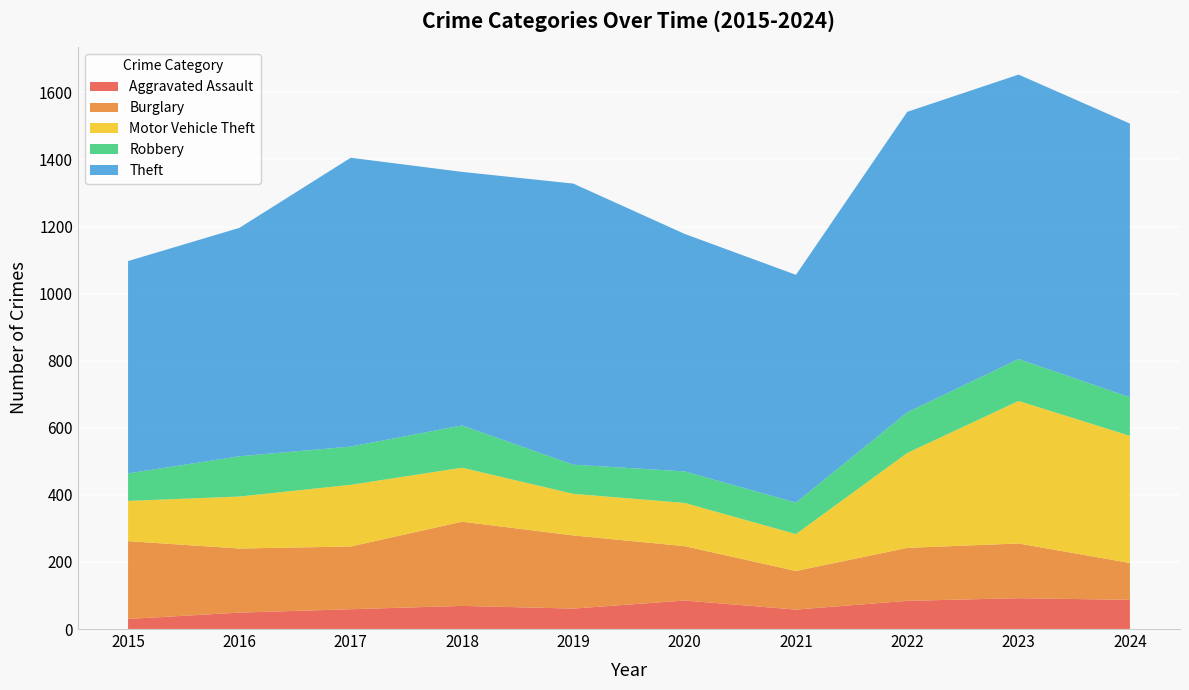

Reading left to right, list all the values displayed in this chart.

Aggravated Assault: 2015=30	2016=49	2017=59	2018=69	2019=61	2020=85	2021=58	2022=84	2023=92	2024=87
Burglary: 2015=232	2016=191	2017=187	2018=251	2019=218	2020=162	2021=115	2022=158	2023=163	2024=110
Motor Vehicle Theft: 2015=120	2016=155	2017=184	2018=161	2019=124	2020=129	2021=110	2022=283	2023=425	2024=379
Robbery: 2015=82	2016=120	2017=114	2018=126	2019=87	2020=94	2021=94	2022=121	2023=125	2024=115
Theft: 2015=633	2016=681	2017=861	2018=756	2019=838	2020=708	2021=679	2022=896	2023=848	2024=816